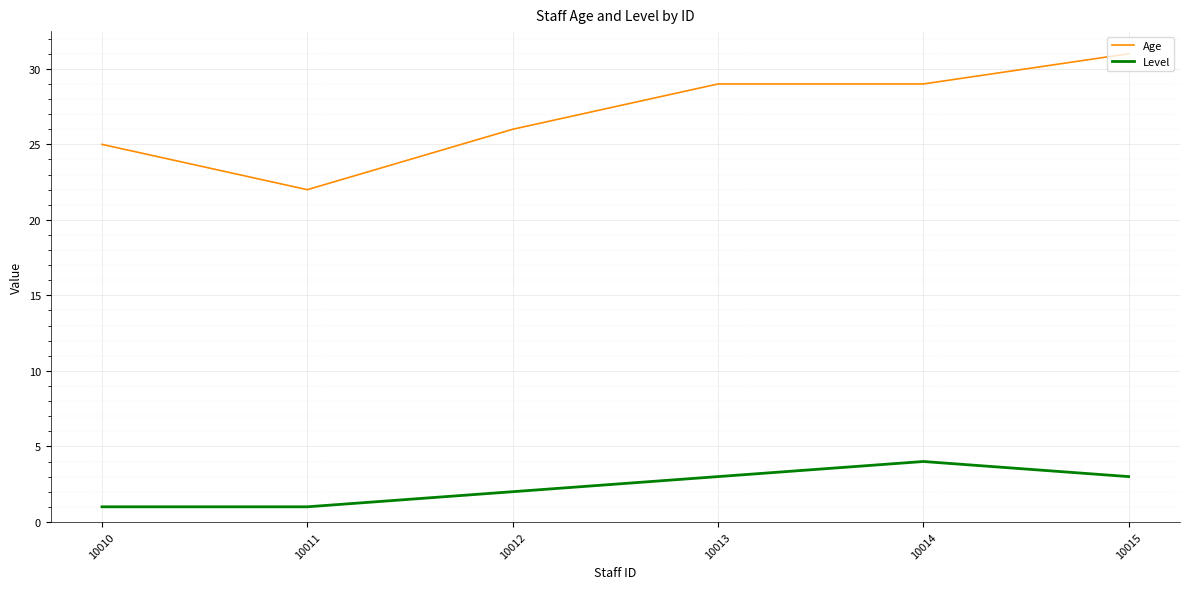

What is the spread (max minus min) of values at 10010?

24